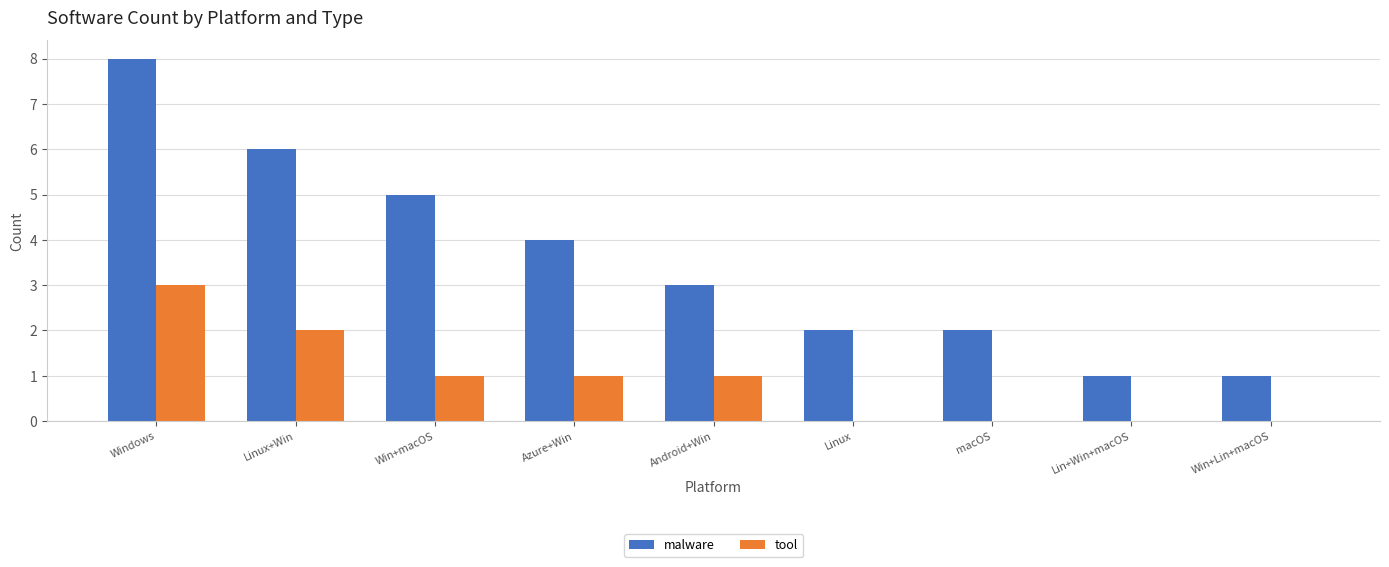

At which label does tool reach its peak?

Windows